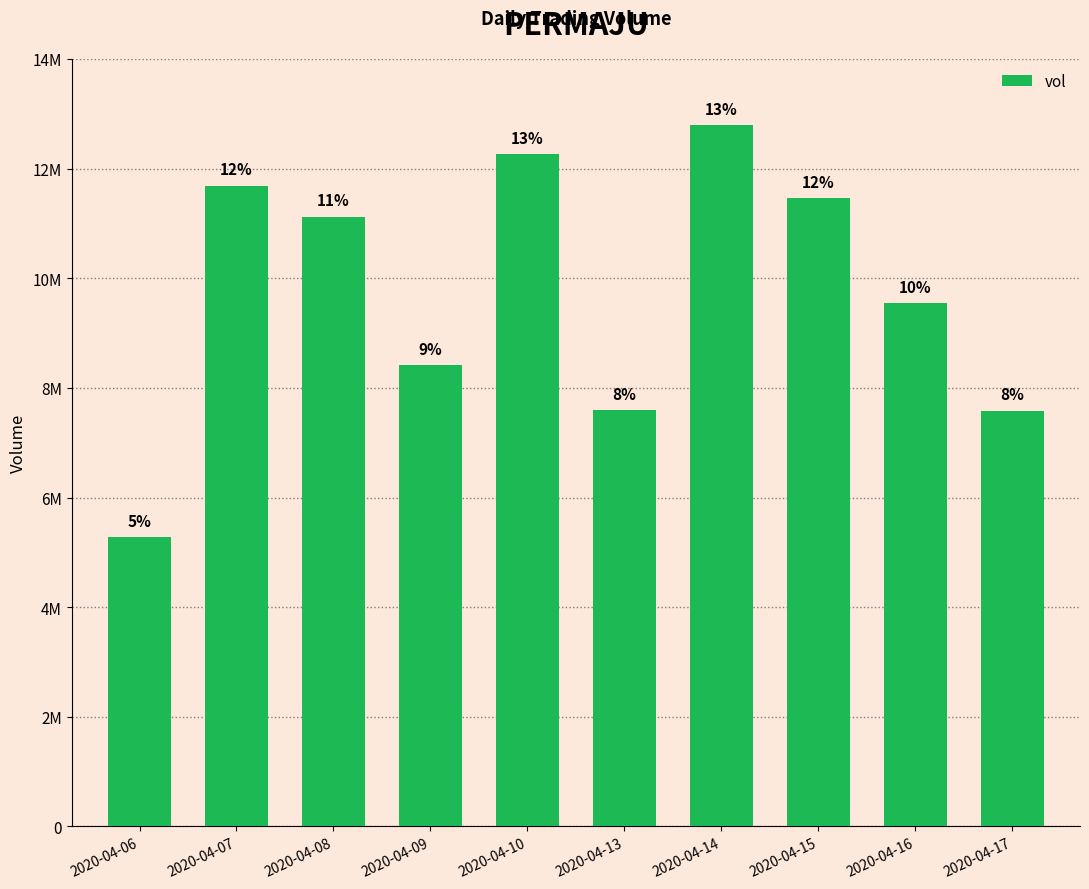

Does the chart contain any negative values?

No